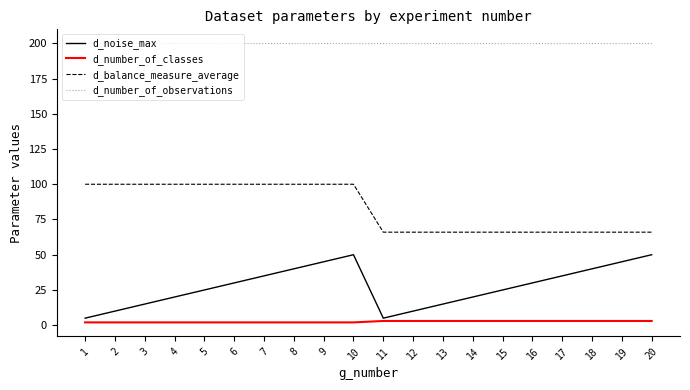

What is the difference between the highest and lowest values at 13?

197